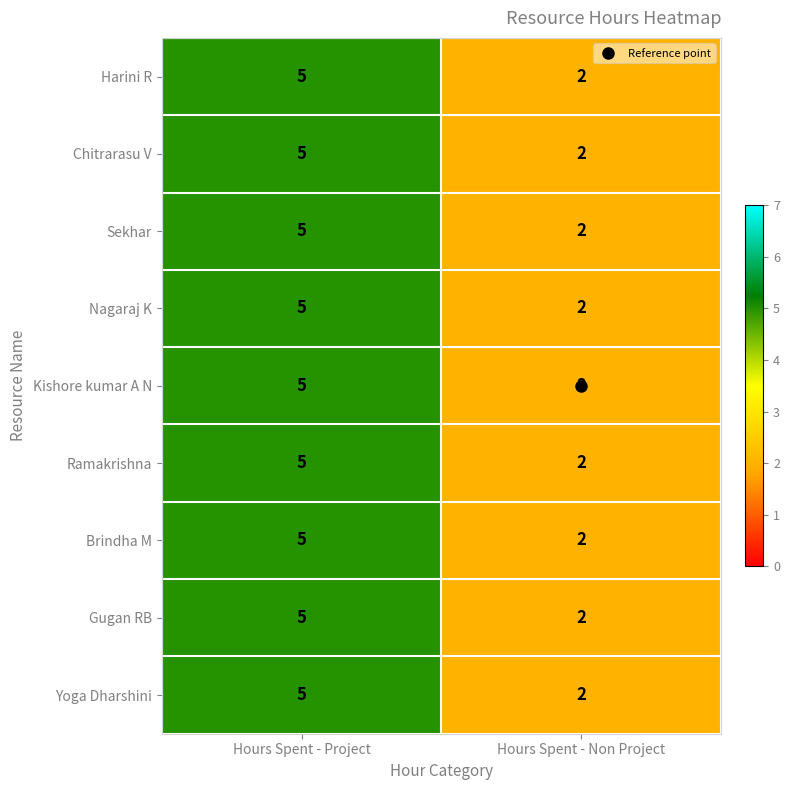

Rank the categories by Gugan RB value from highest to lowest.

Hours Spent - Project, Hours Spent - Non Project